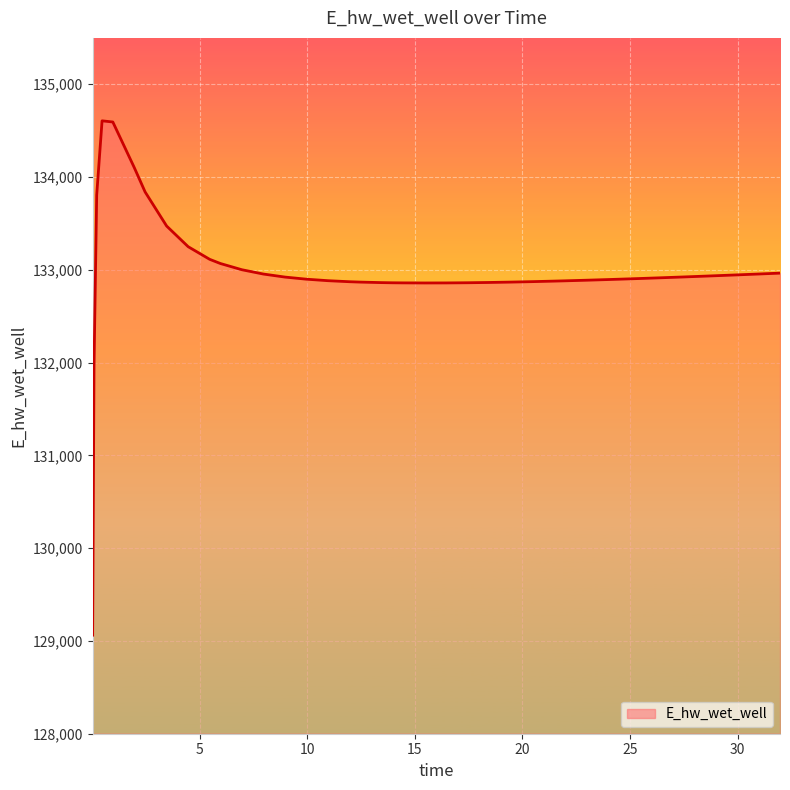

What is the greatest value displayed?

134606.1